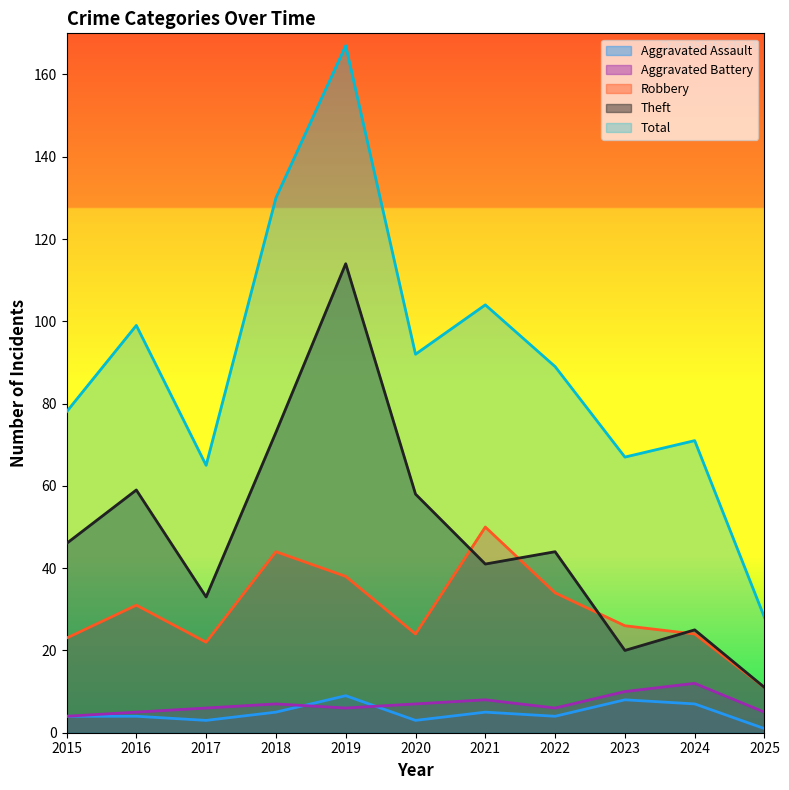

How many interior local peaks does the Total series have?

4